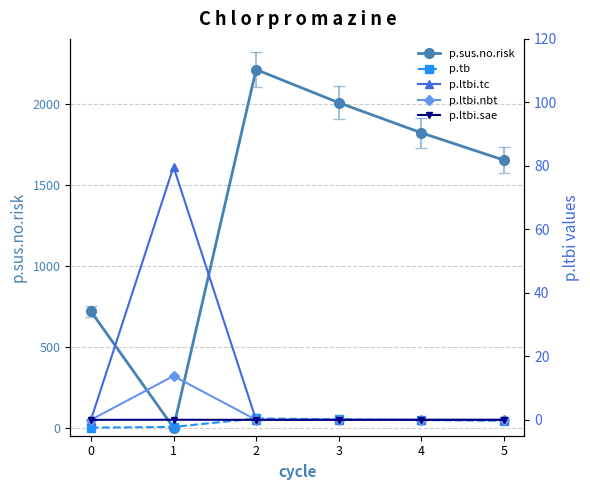

Where is the first local minimum for p.sus.no.risk?

1